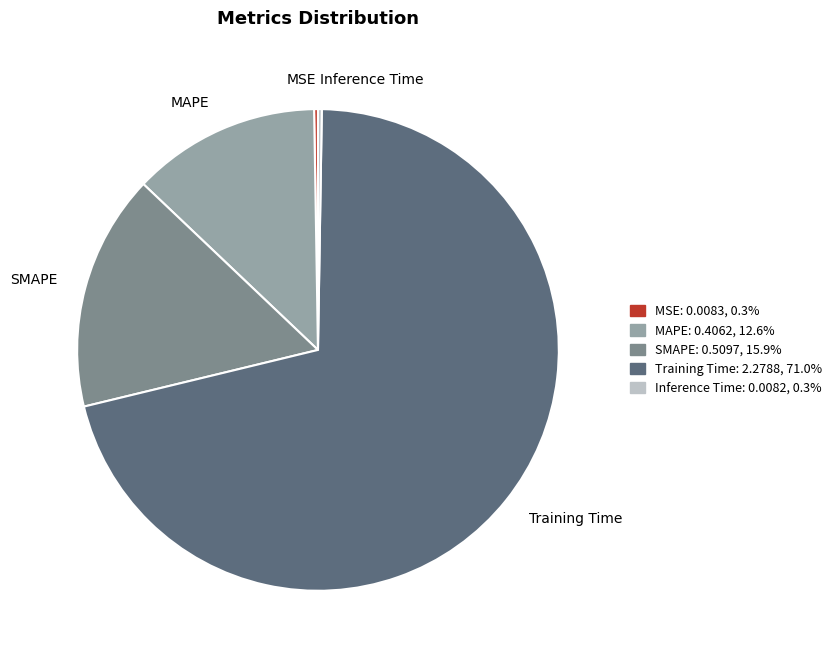

Between Training Time and SMAPE, which is larger?

Training Time